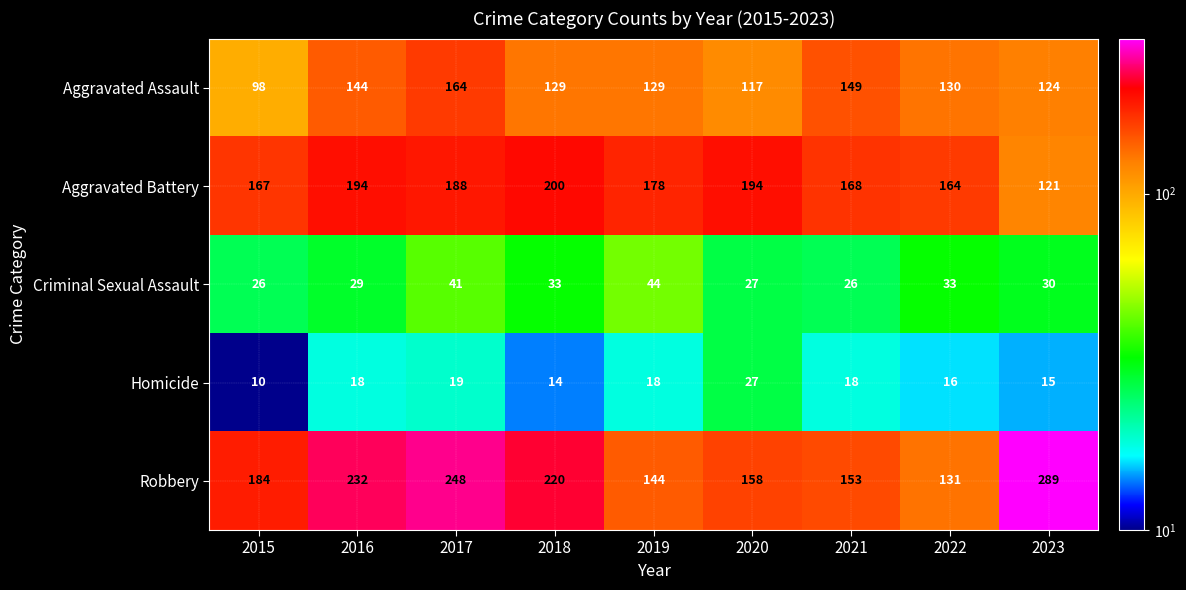

What is the average value of the Aggravated Battery series?

175